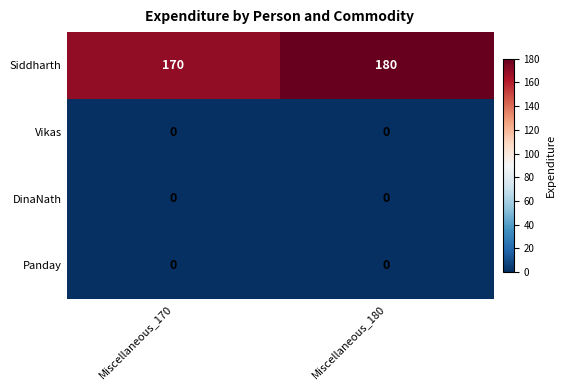

The value of Vikas at Miscellaneous_170 is 0. True or false?

True